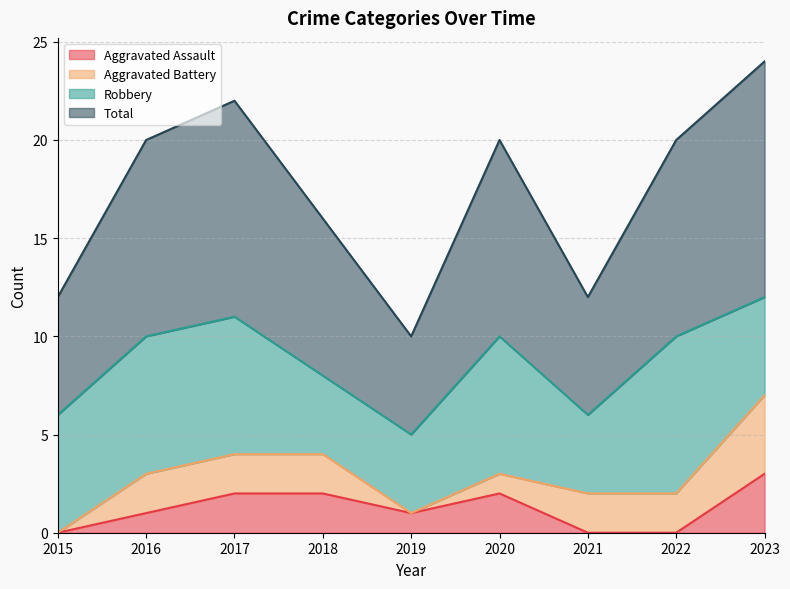

What is the average value of the Aggravated Assault series?

1